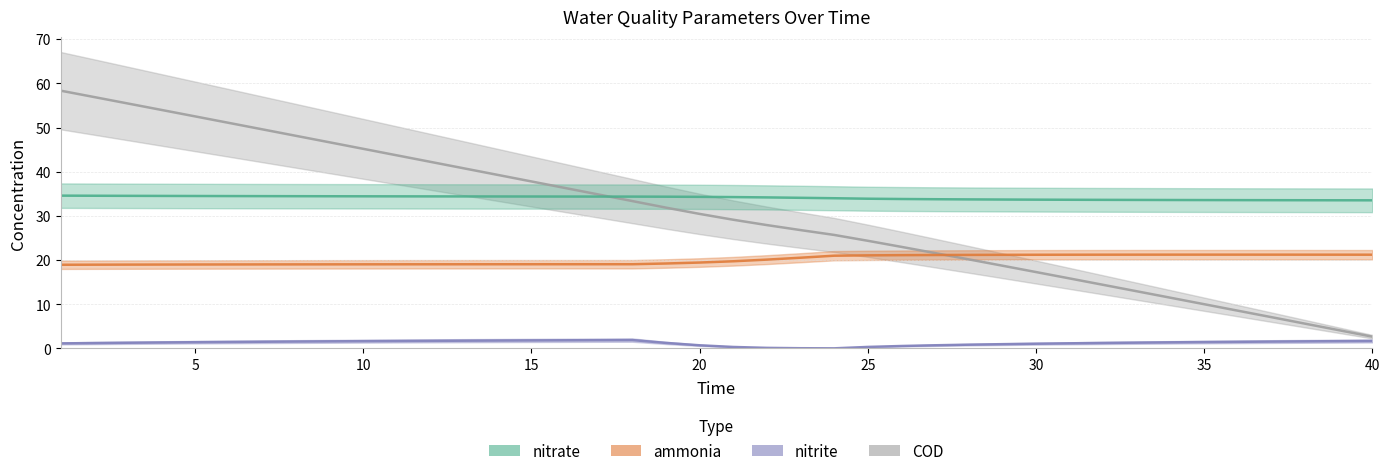

What is the approximate value of nitrate at 15?

34.4